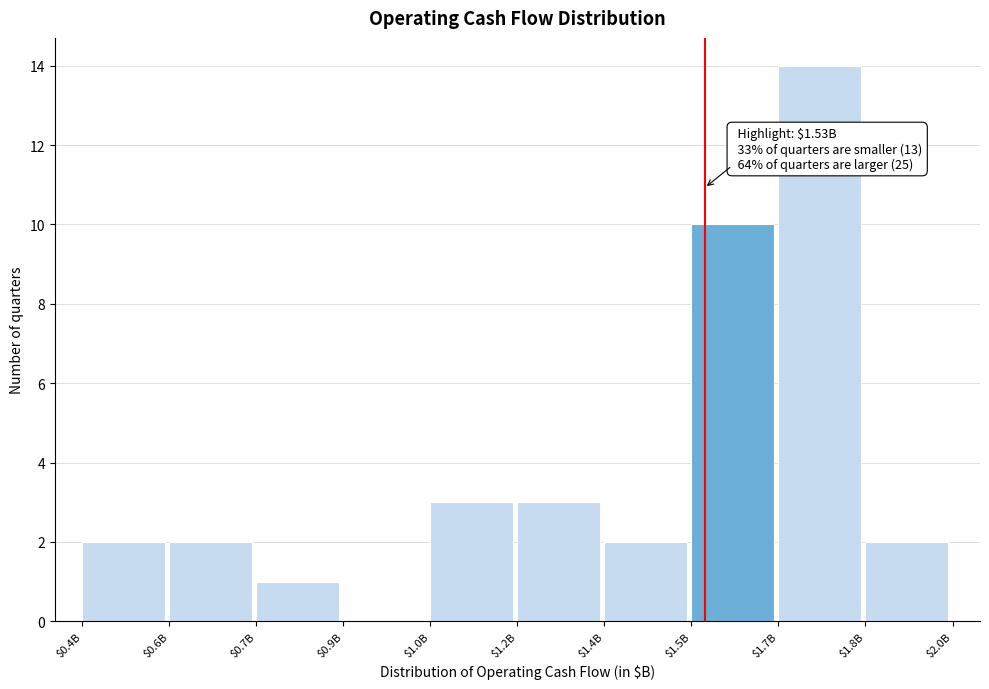

The value at $1.0B is 2. True or false?

False